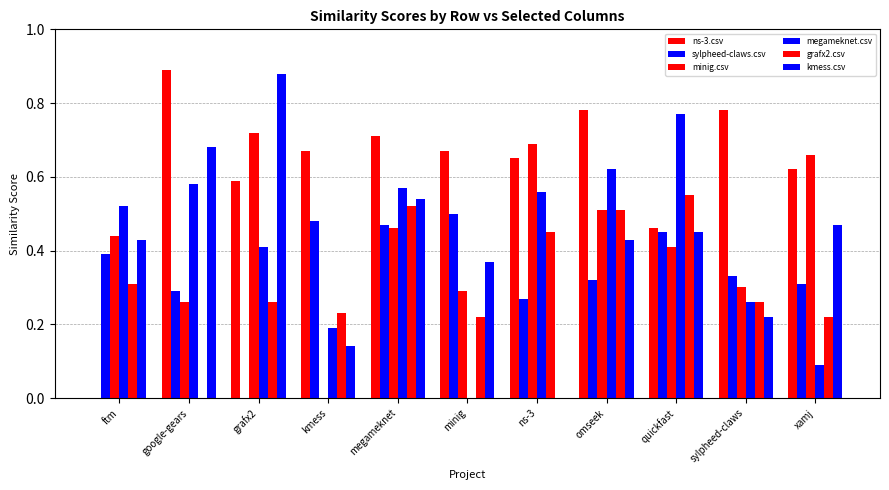

What is the highest value of the grafx2.csv series?

0.6